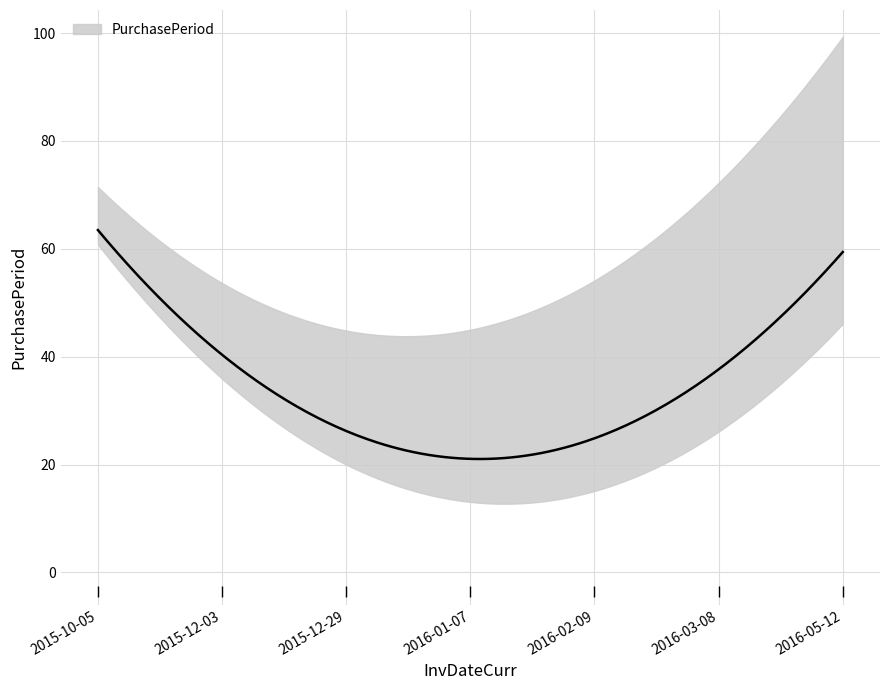

What is the difference between the second highest and minimum values?

50